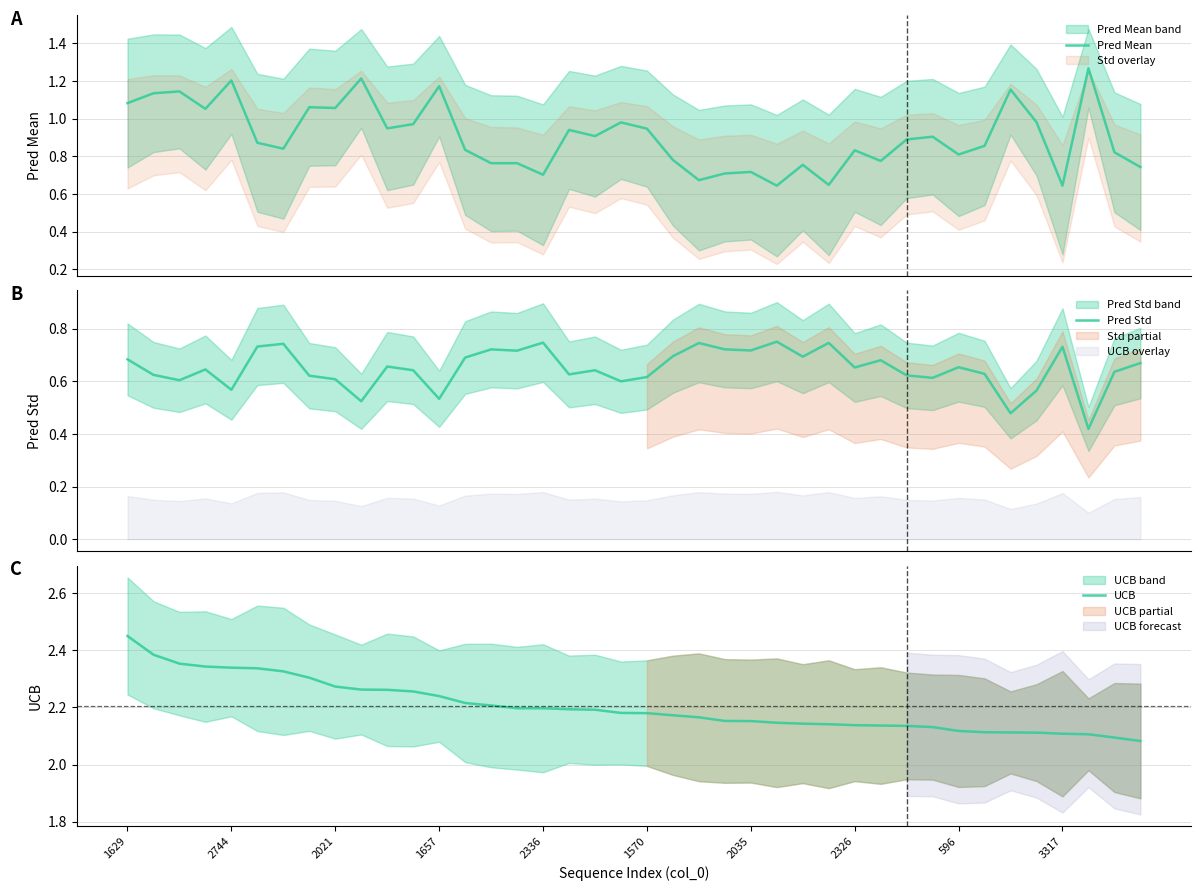

What is the label of the 34th point from the left?

33